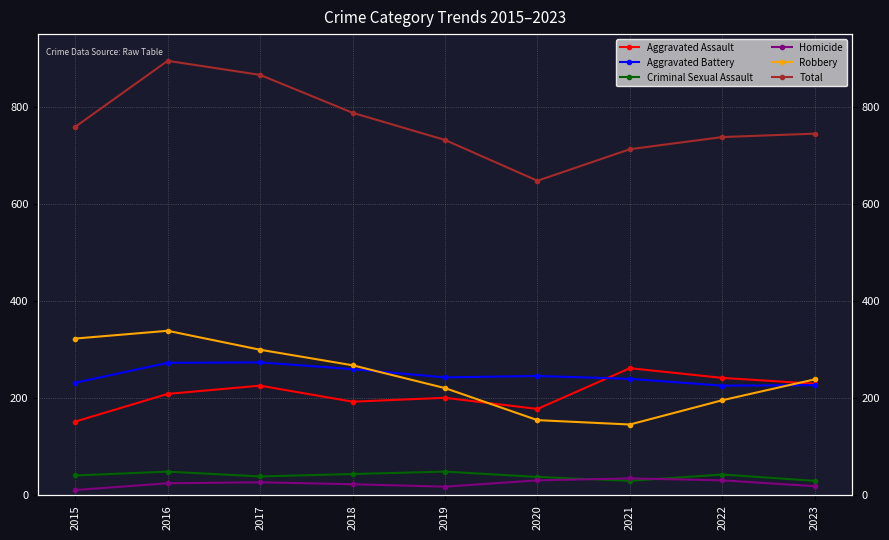

Count the Aggravated Battery values in the range 232 to 260.

5